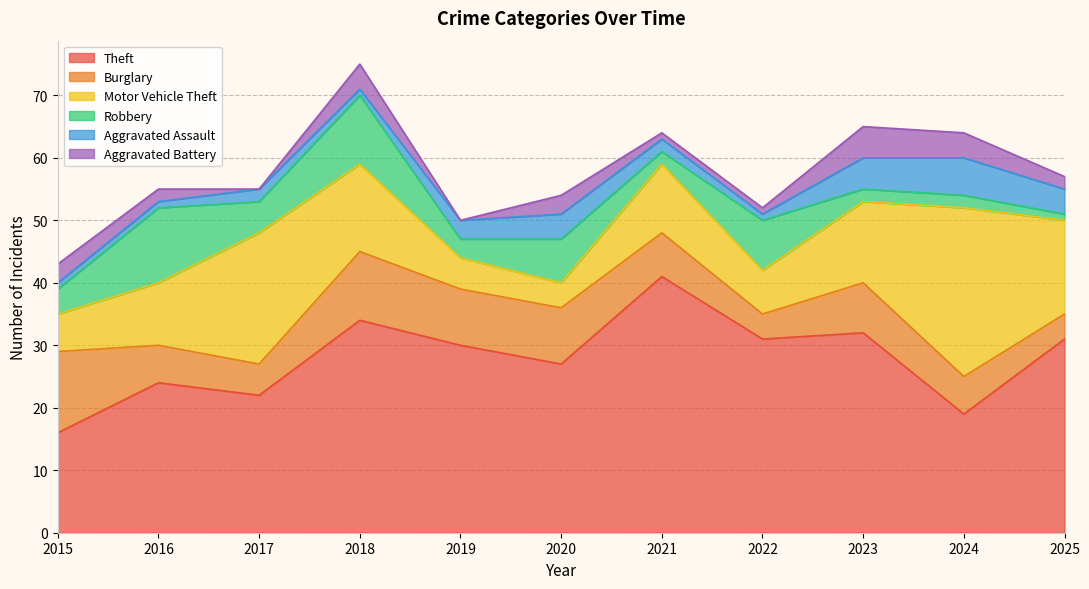

Is it true that Robbery equals 3 at 2021?

False